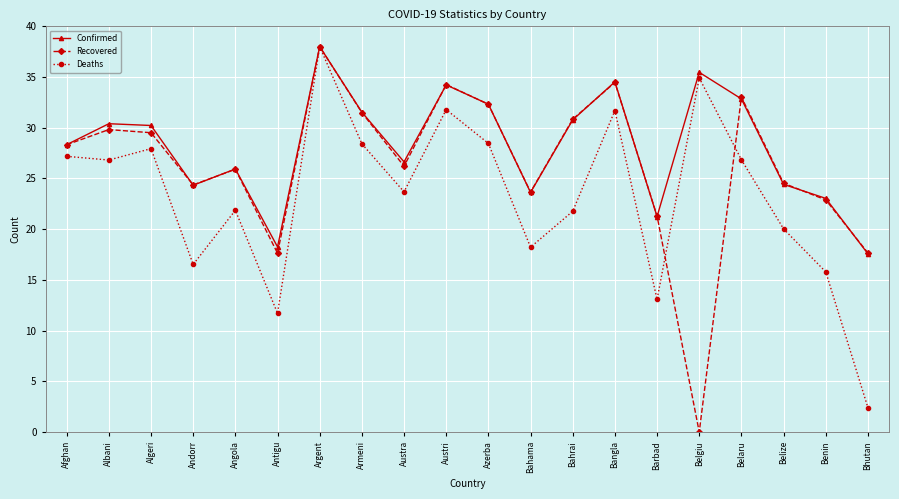

How many data points in Recovered are less than 28?

10